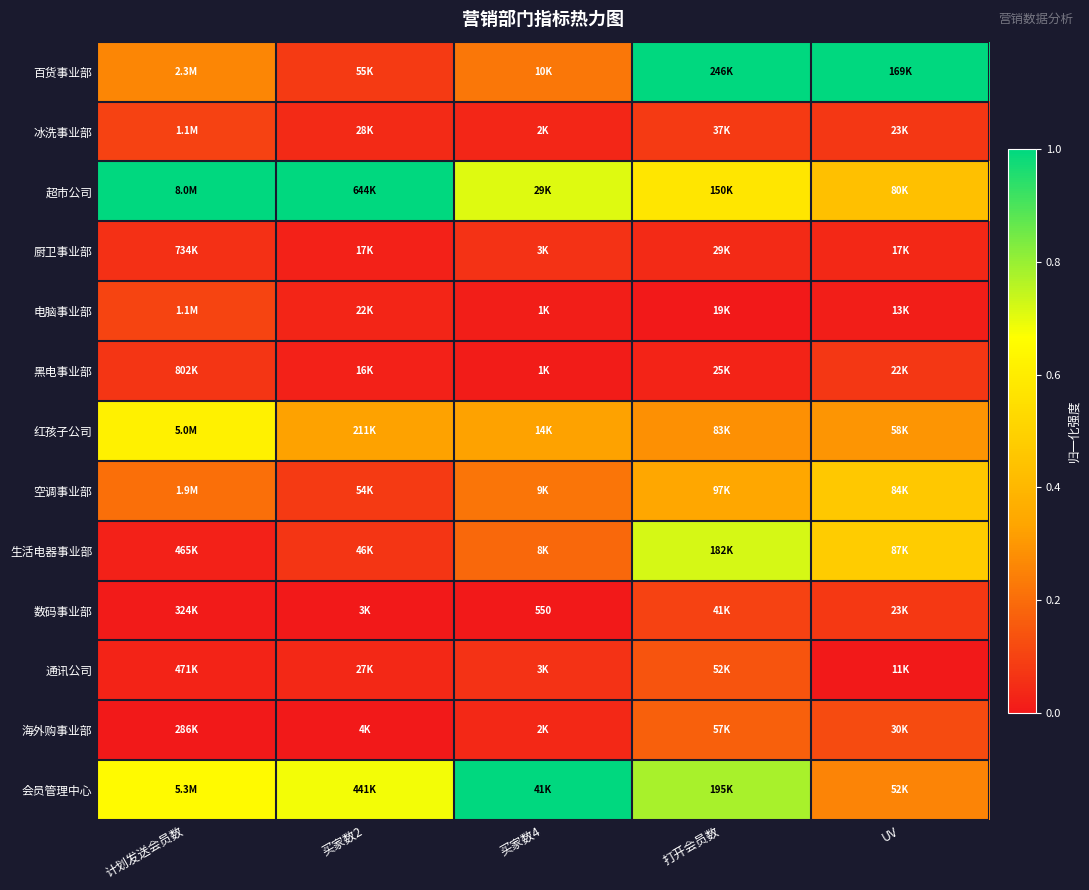

Is it true that 百货事业部 equals 0.2 at 买家数4?

True